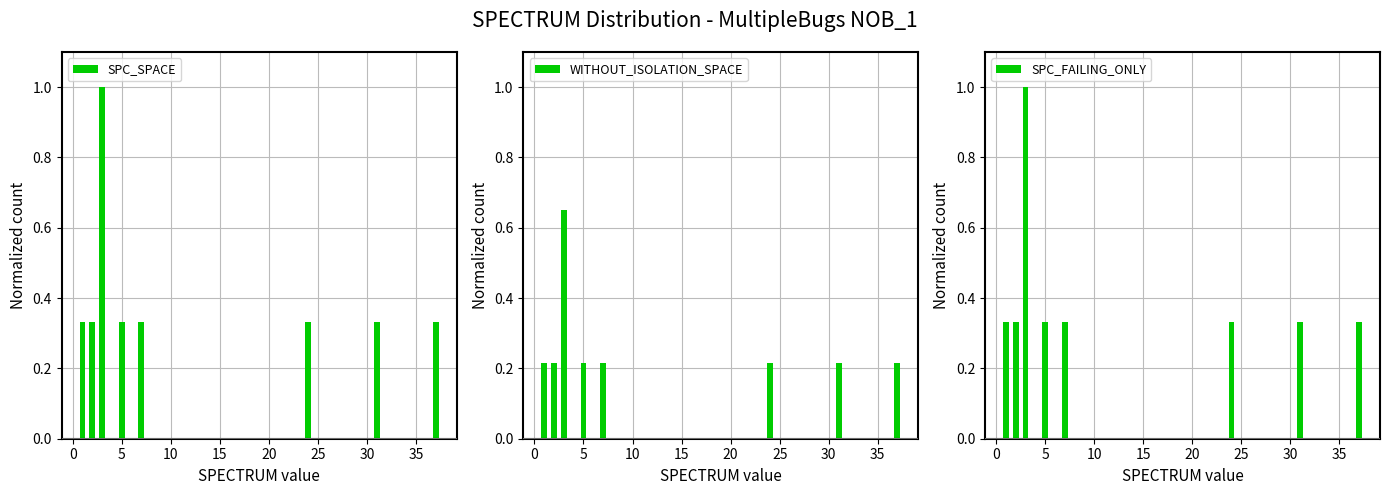

Which series has the largest total across all categories?

SPC_SPACE